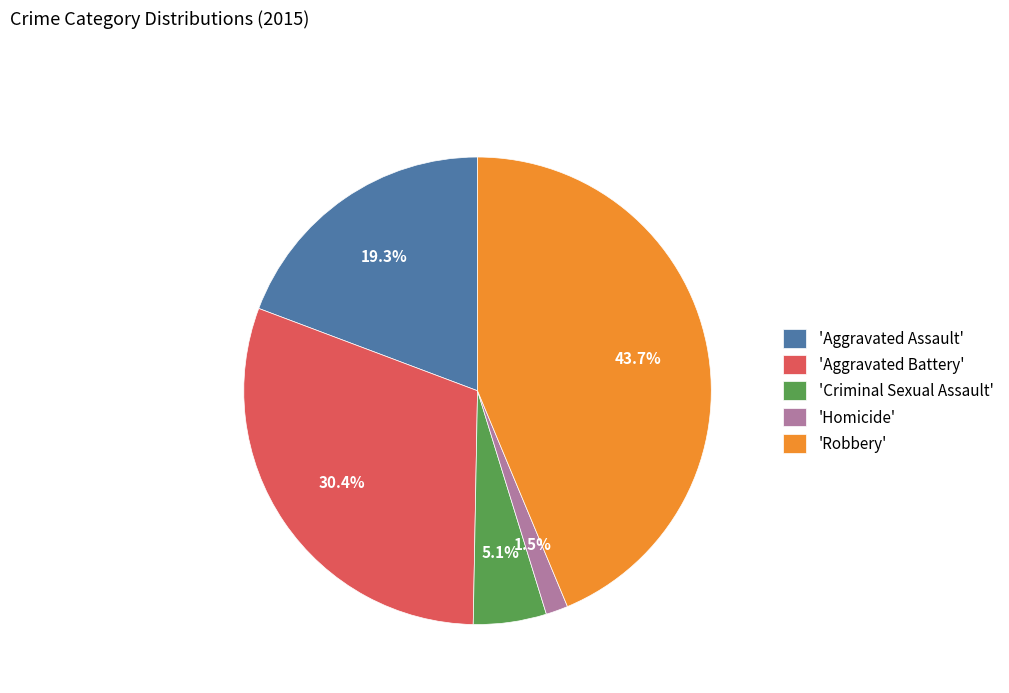

Is there any slice that represents more than half of the pie?

No